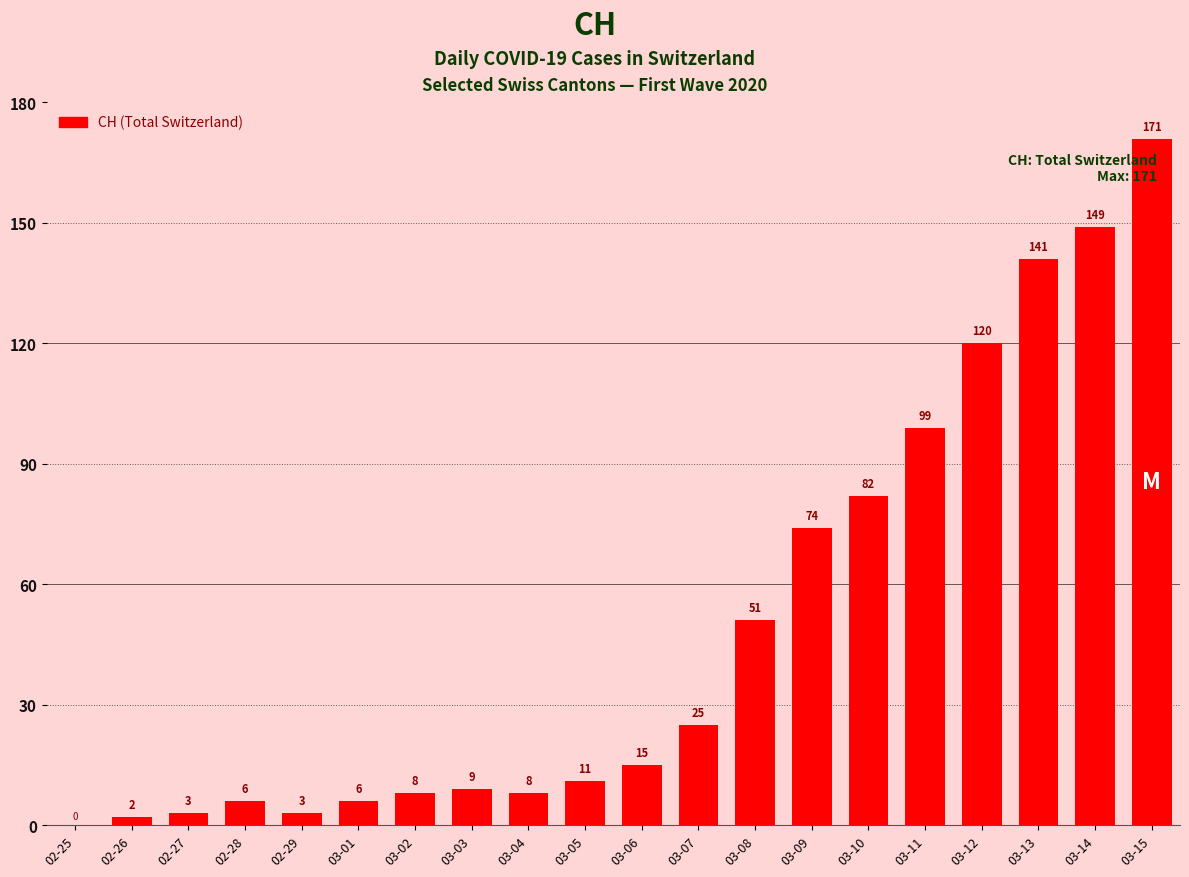

How many distinct data groups are displayed?

1